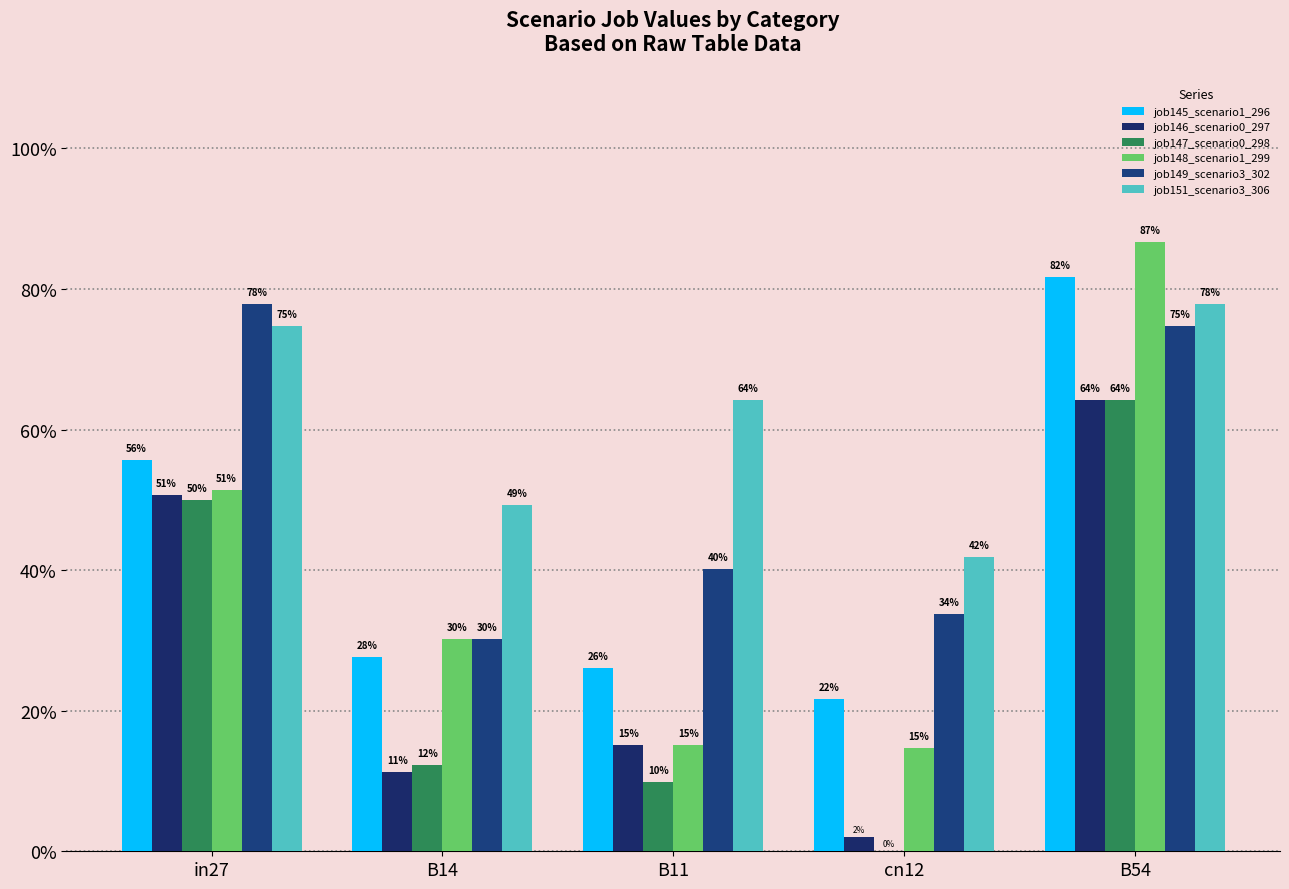

Are the bars grouped side by side (vs. stacked)?

Yes